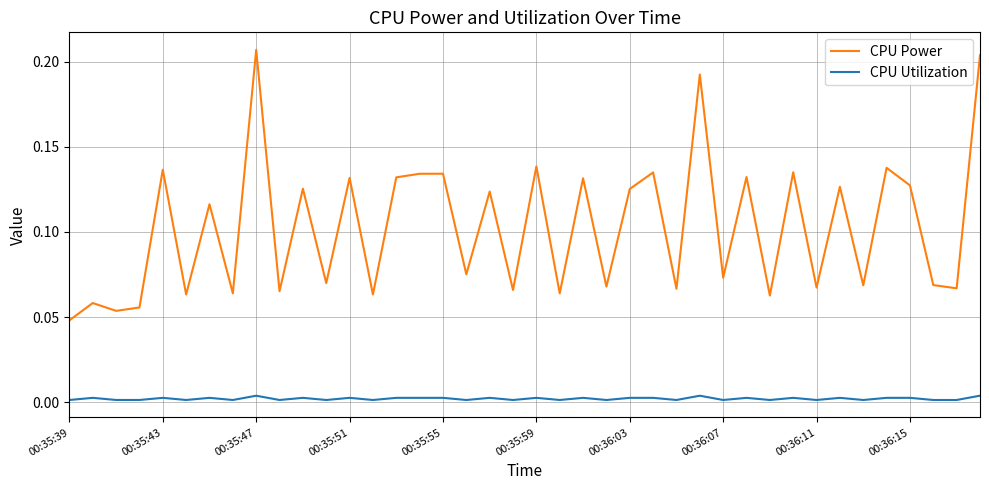

Which series has the widest spread of values?

CPU Power